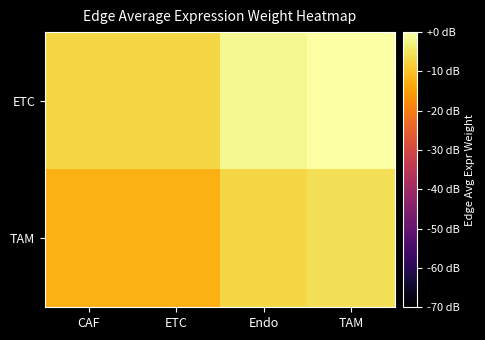

Which series has the largest total across all categories?

ETC